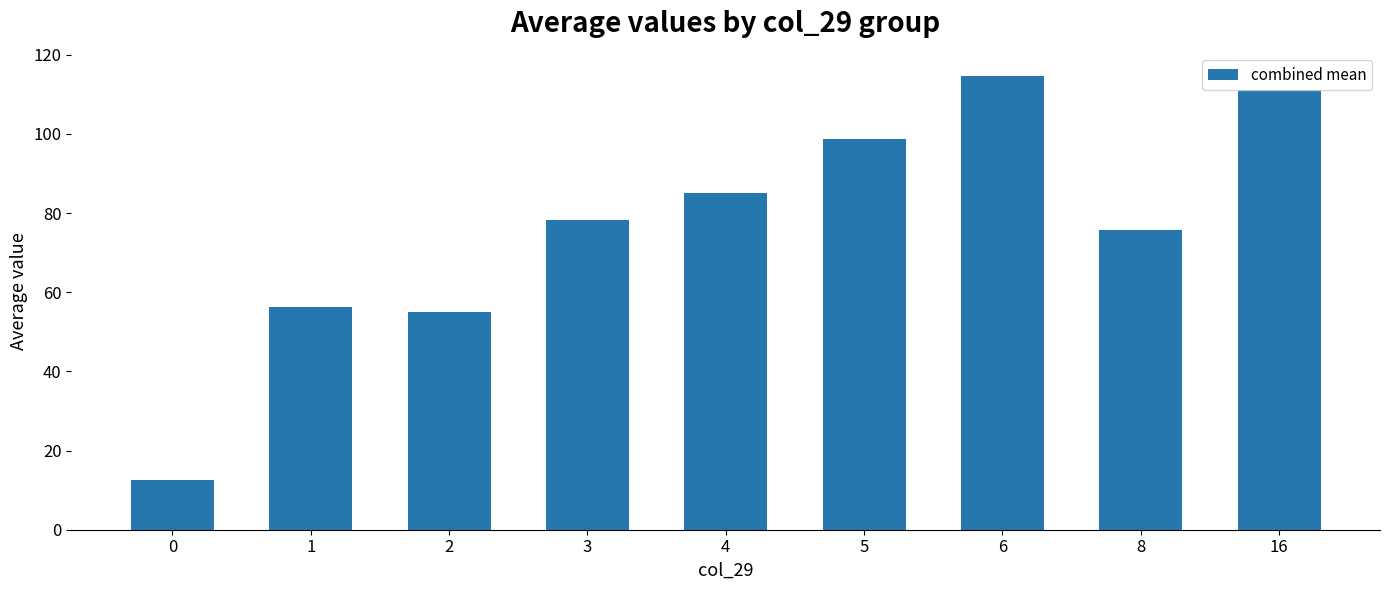

Reading left to right, what are all the values shown in this chart?

0=12.6	1=56.3	2=55.0	3=78.2	4=85.1	5=98.8	6=114.8	8=75.7	16=111.0